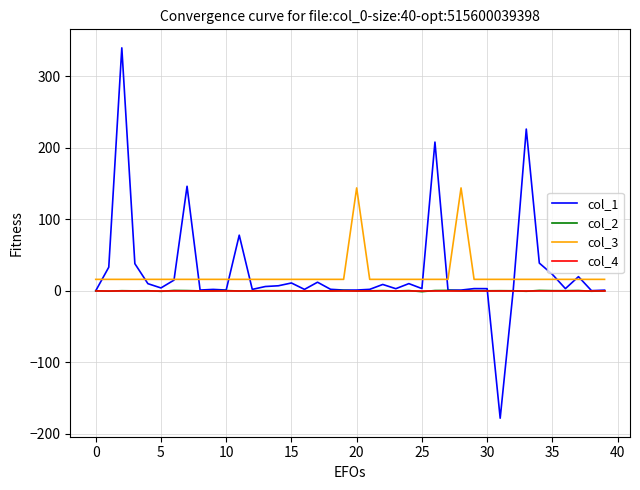

What is the maximum value shown in the chart?

340.0